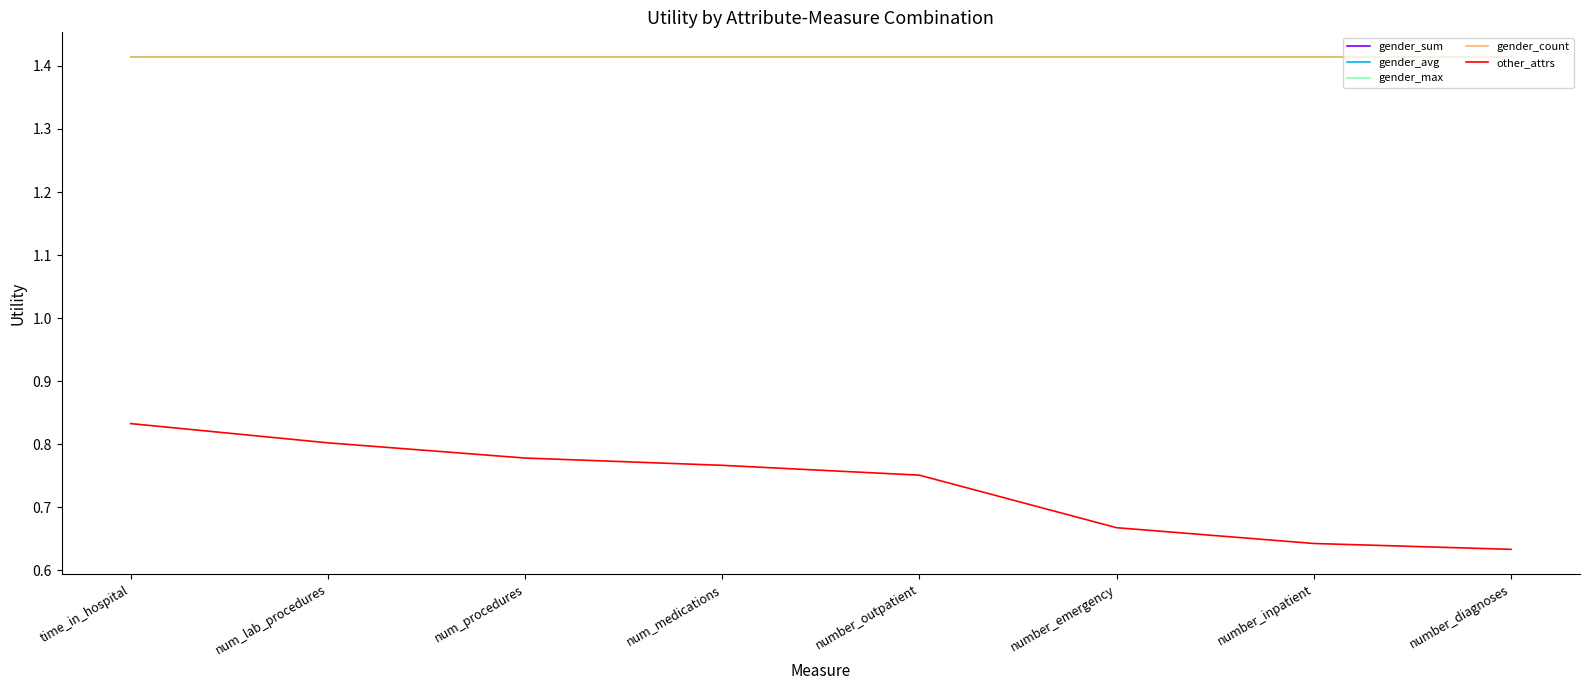

Is this an area chart (filled region under the line)?

No